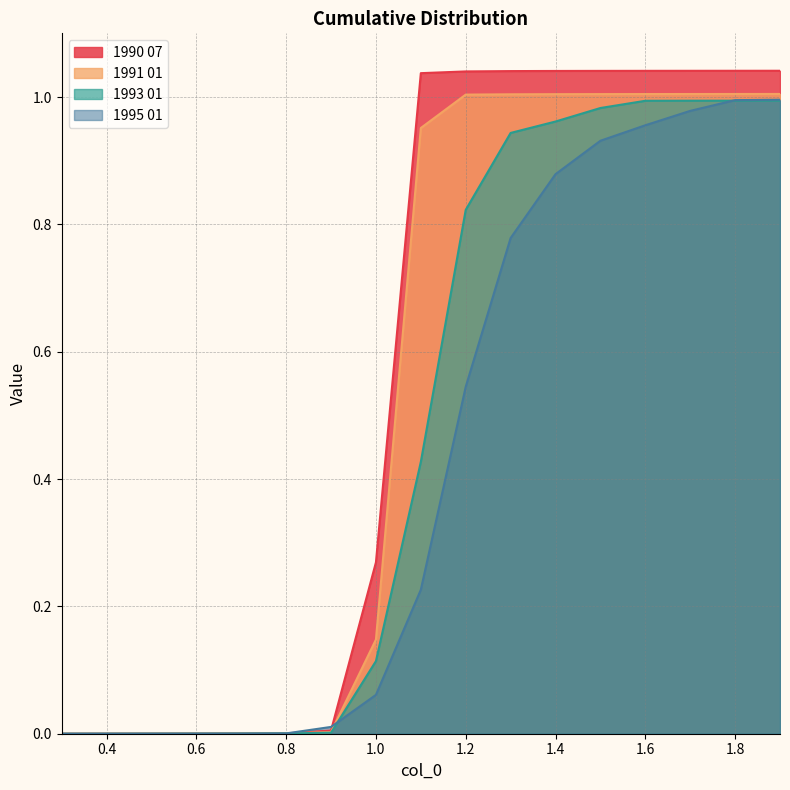

What is the sum of all 1993 01 values?

8.2